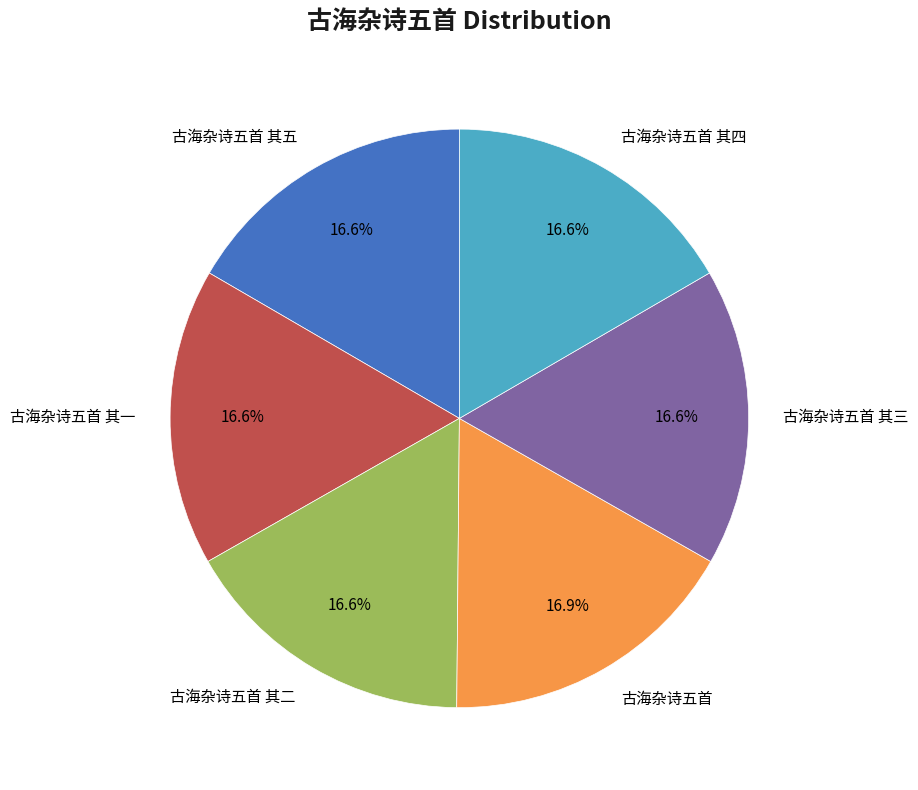

Approximately how many times larger is the value at 古海杂诗五首 compared to 古海杂诗五首 其二?

1.0